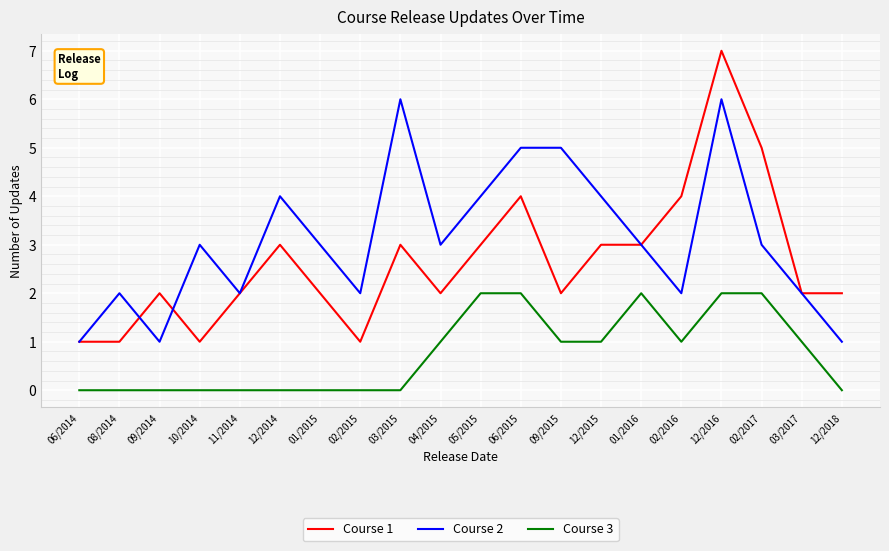

Rank the series at 12/2018 from highest to lowest value.

Course 1, Course 2, Course 3